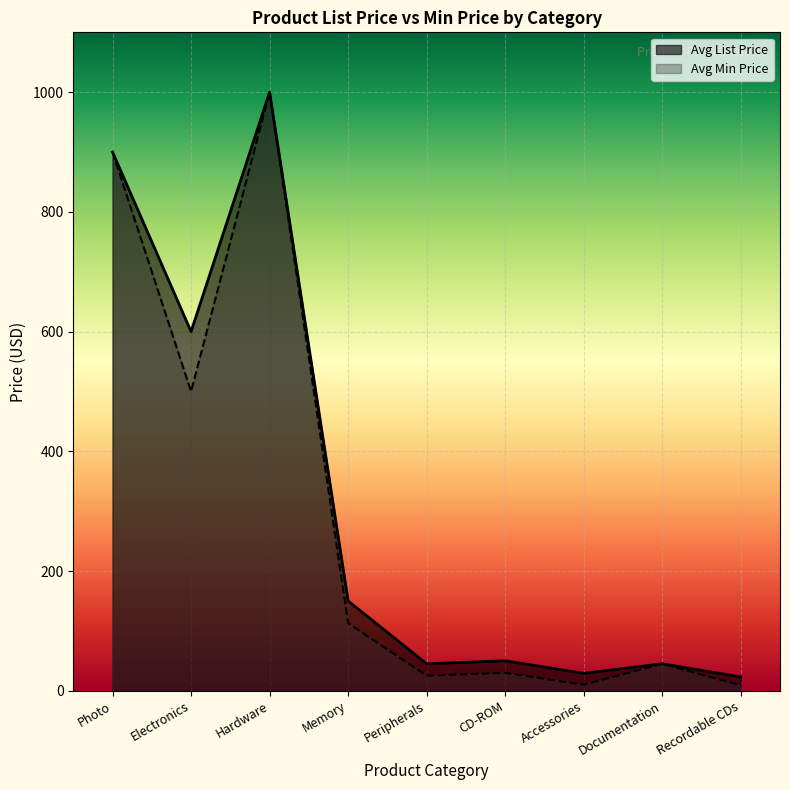

Which category has the lowest value in the Avg List Price by Category series?

Recordable CDs